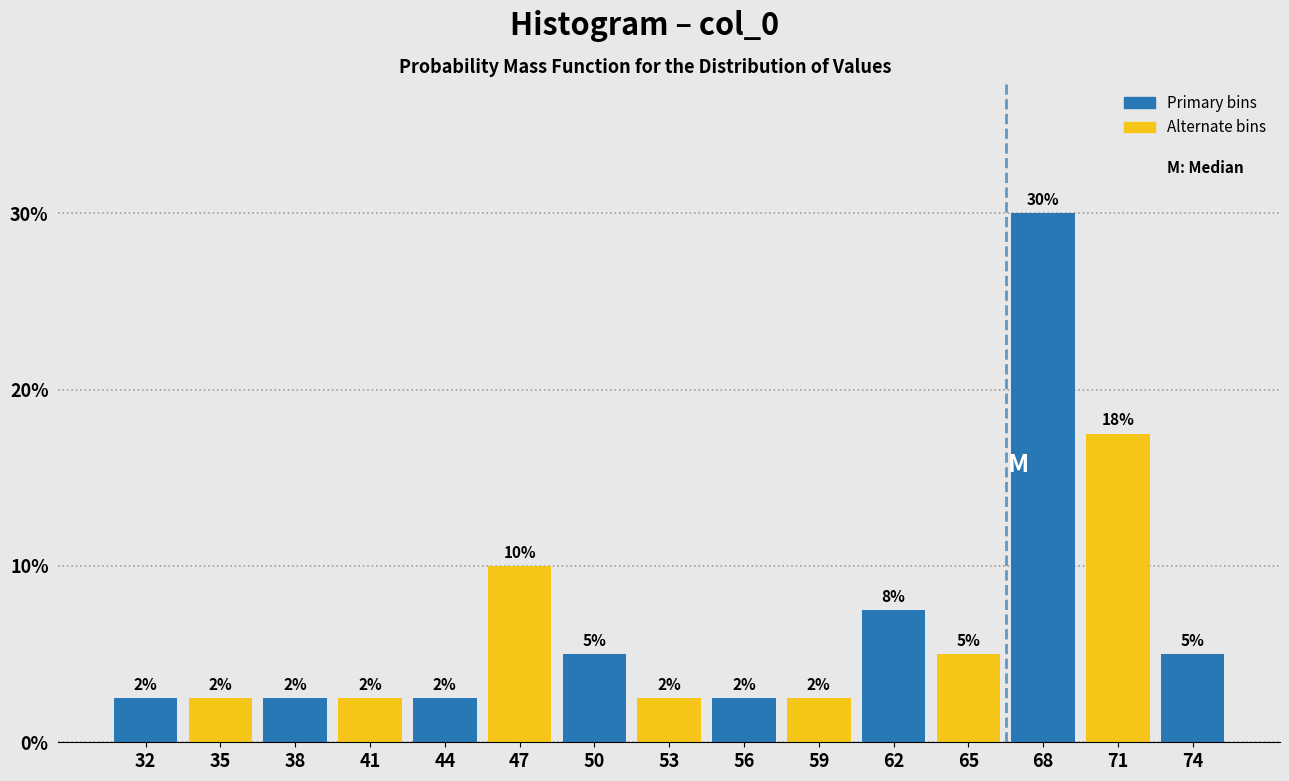

How many bars are there in total?

15